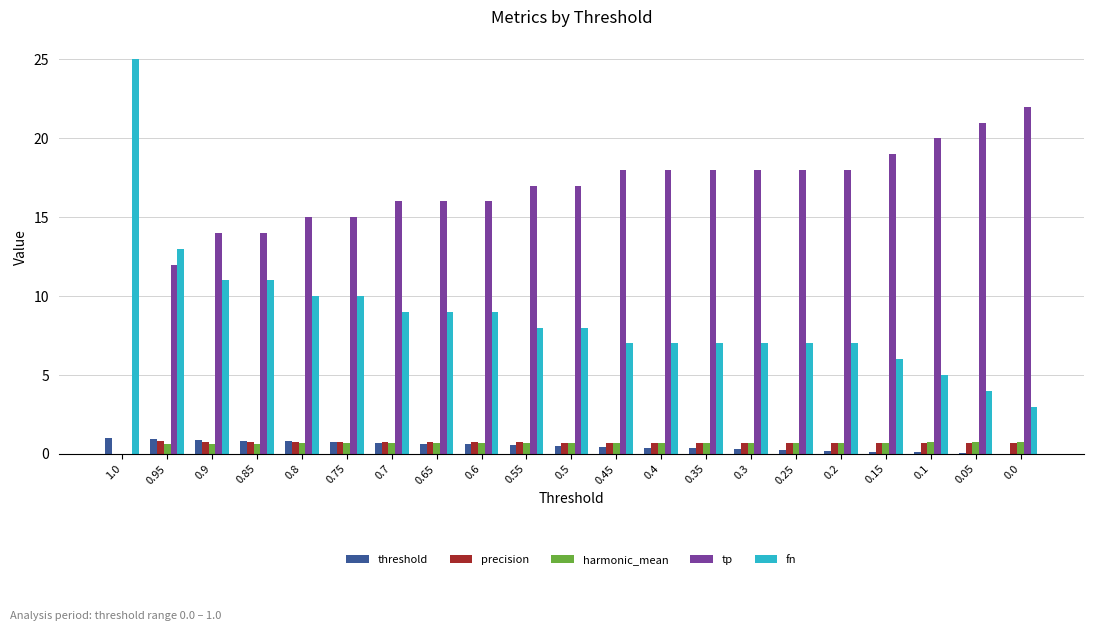

How many series are shown in this chart?

5